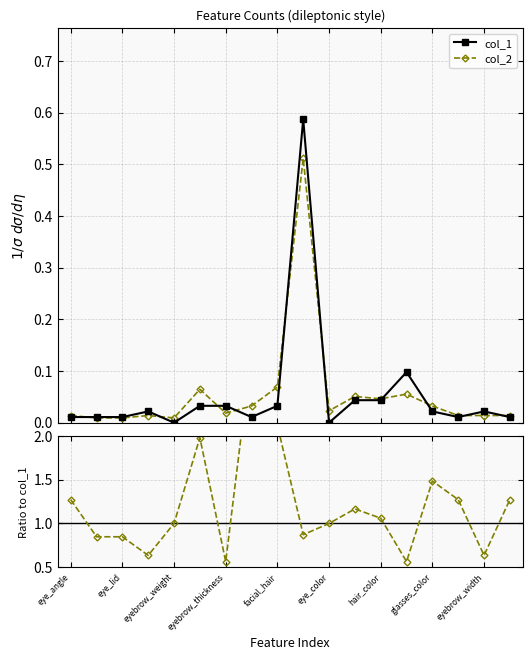

True or false: col_2 has more than 2 interior local peaks.

True